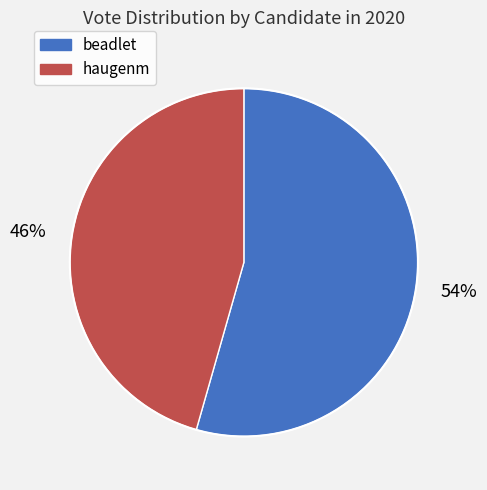

Which category accounts for the majority?

beadlet